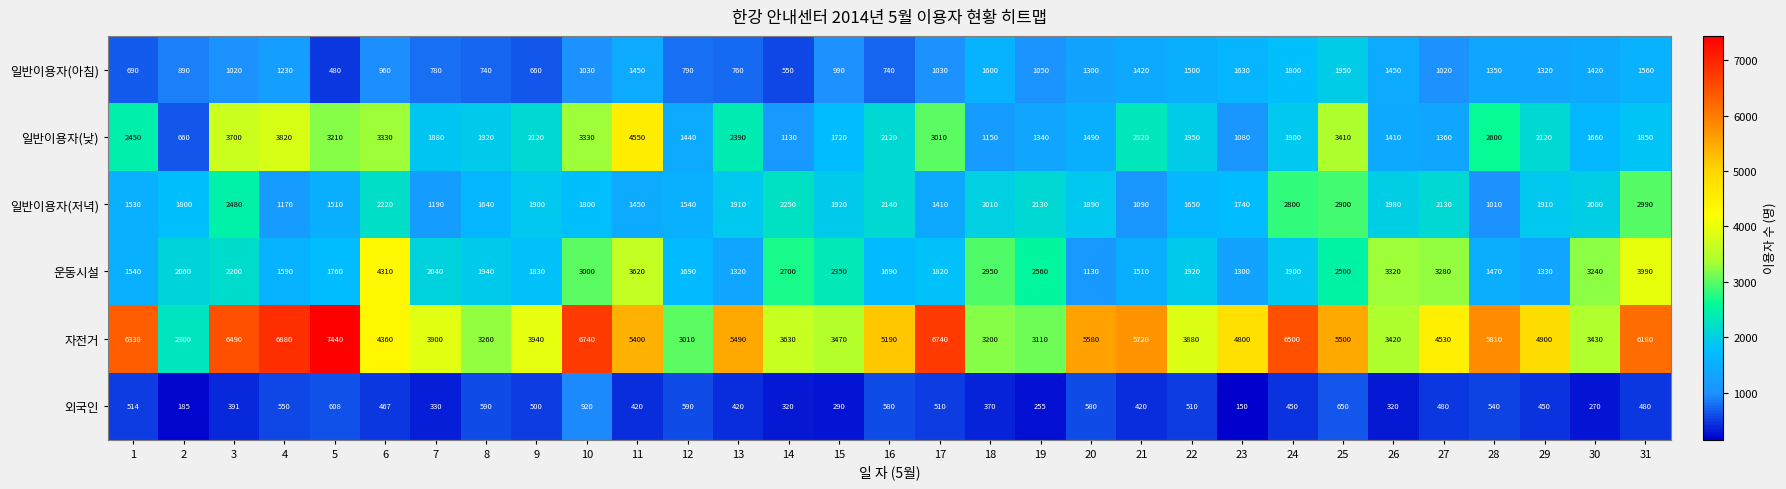

At which category does the chart reach its peak across all series?

5